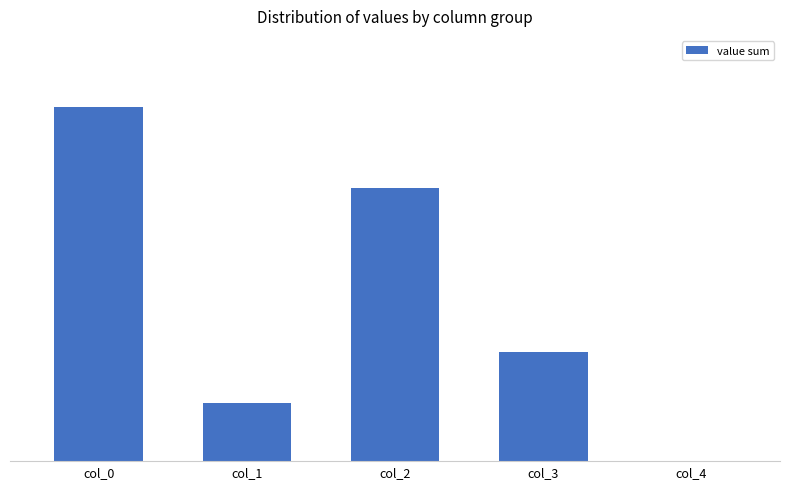

How many series are shown in this chart?

1